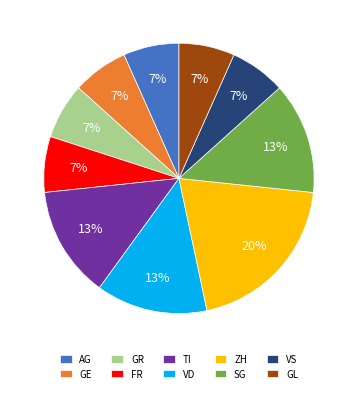

The GR slice represents 7% of the pie. True or false?

True